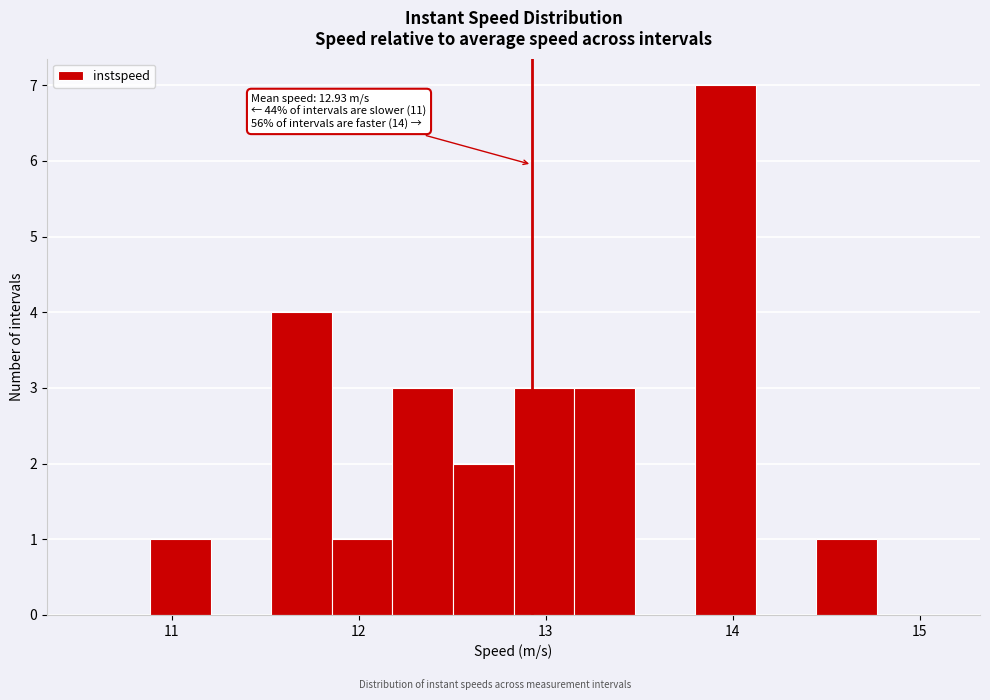

Read against the x-axis, roughly where is the centre of the tallest bar?

14.0